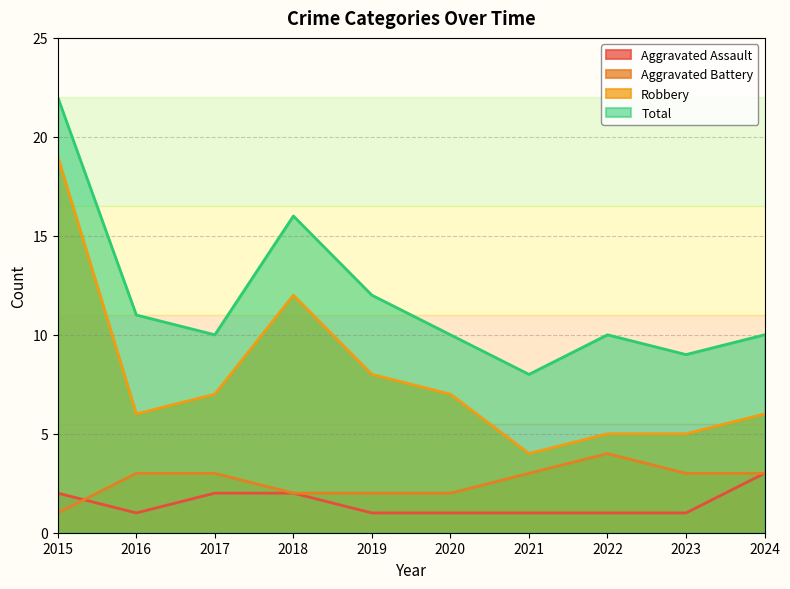

The Robbery series shows 7 at 2017. True or false?

True